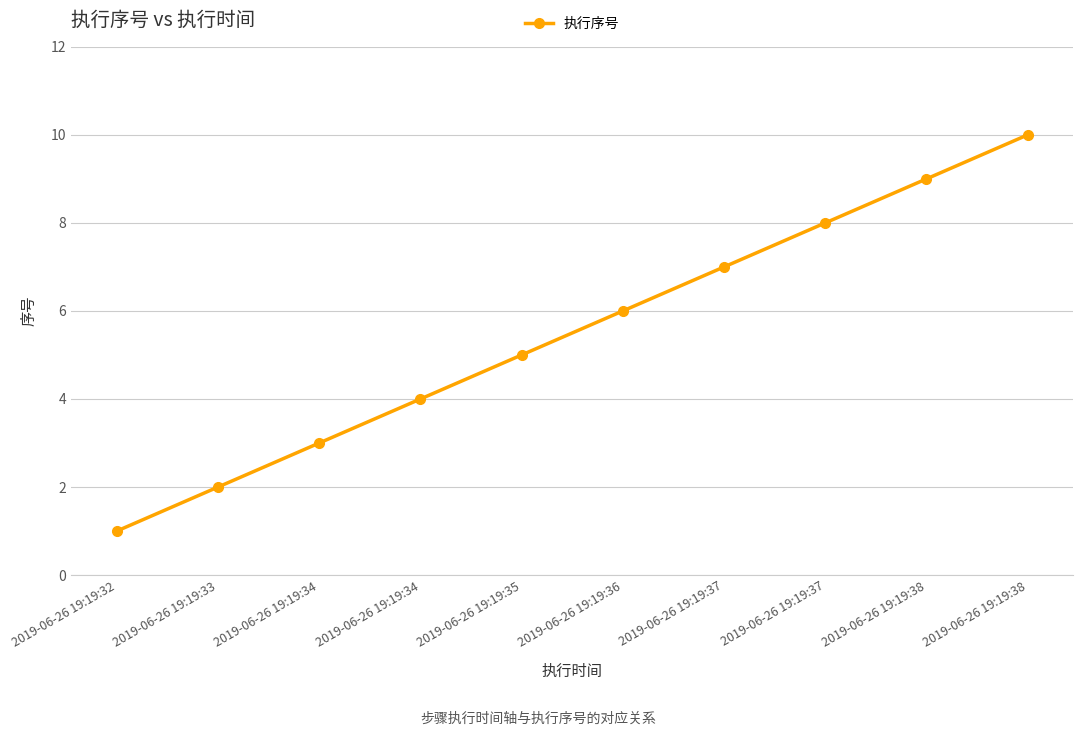

What is the value of the 9th point from the left?

9